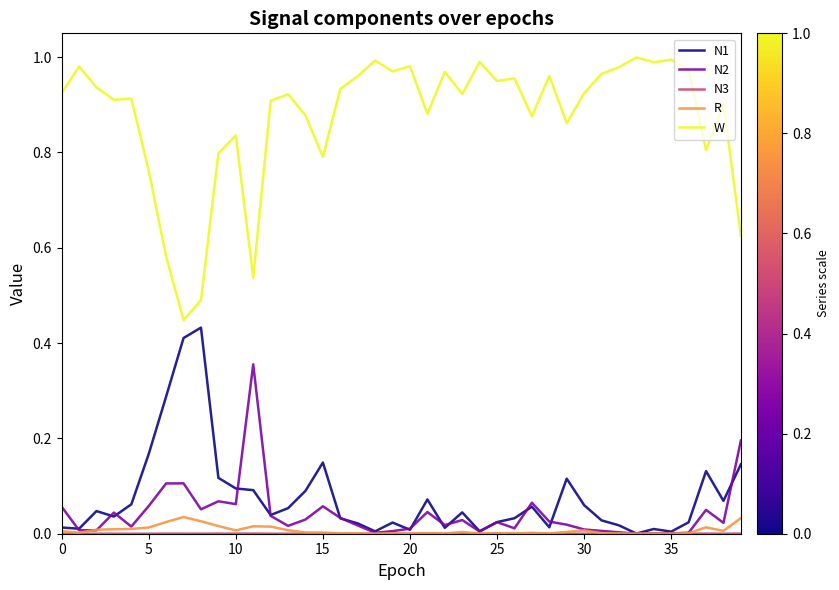

True or false: N2 and W intersect in this chart.

False